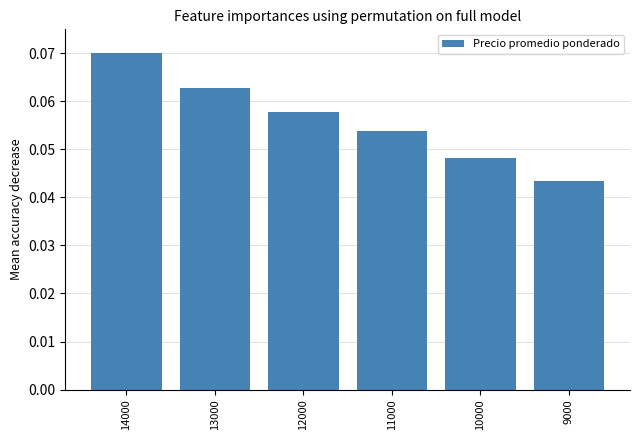

How many values are between 0 and 1?

6